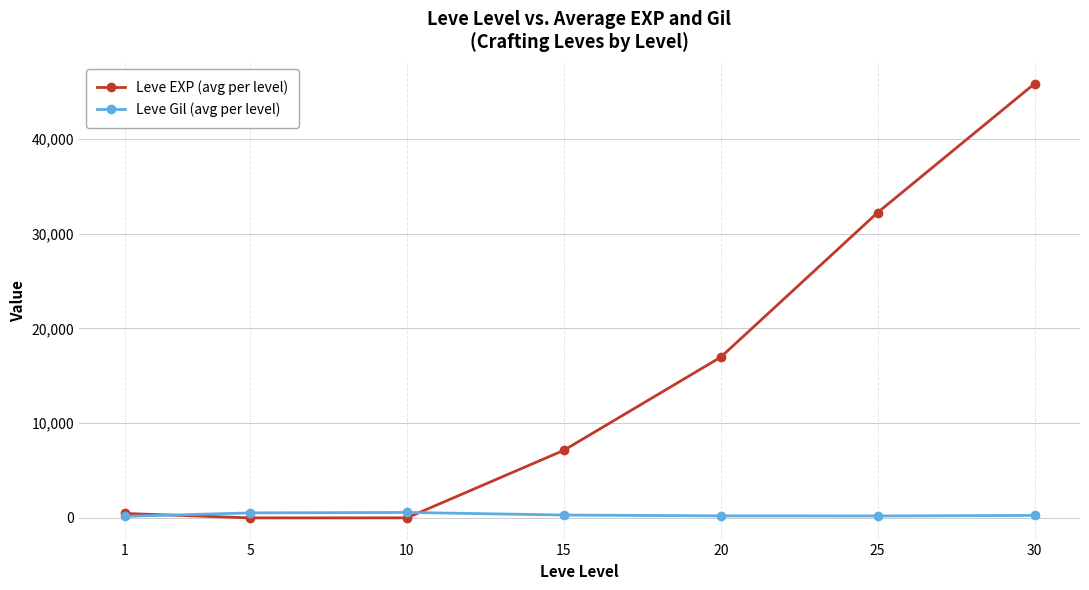

At which category is the sum across all series the highest?

30